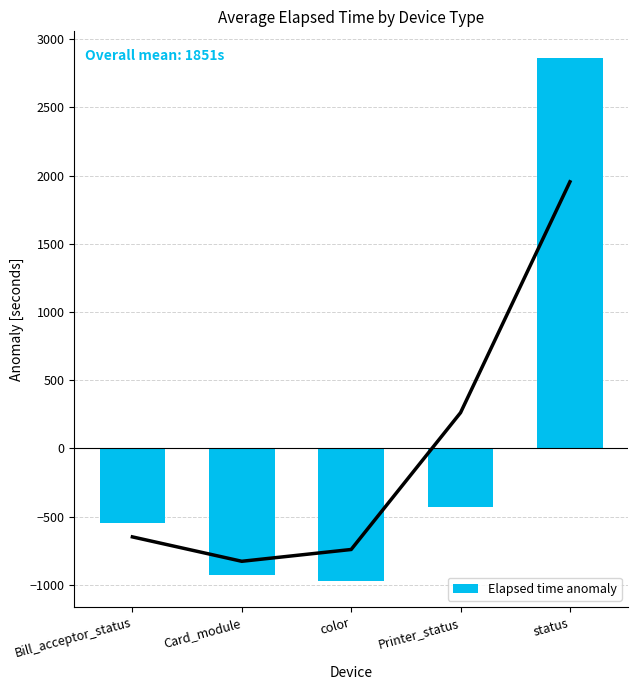

What is the approximate value at Printer_status?

-426.0